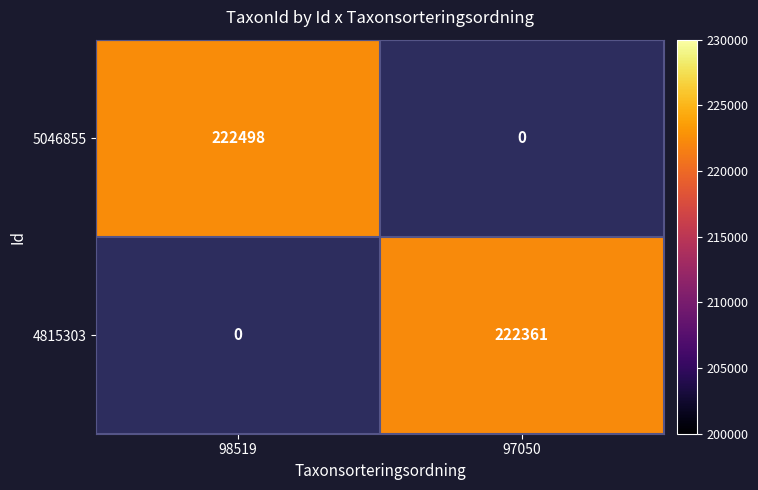

Count the number of data series in this chart.

2